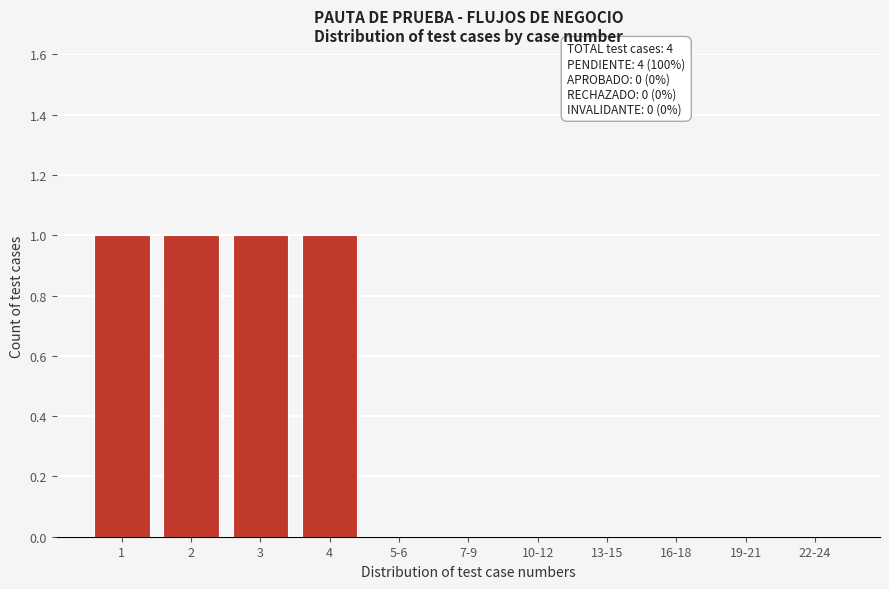

Reading left to right, list all the values displayed in this chart.

1=1	2=1	3=1	4=1	5-6=0	7-9=0	10-12=0	13-15=0	16-18=0	19-21=0	22-24=0